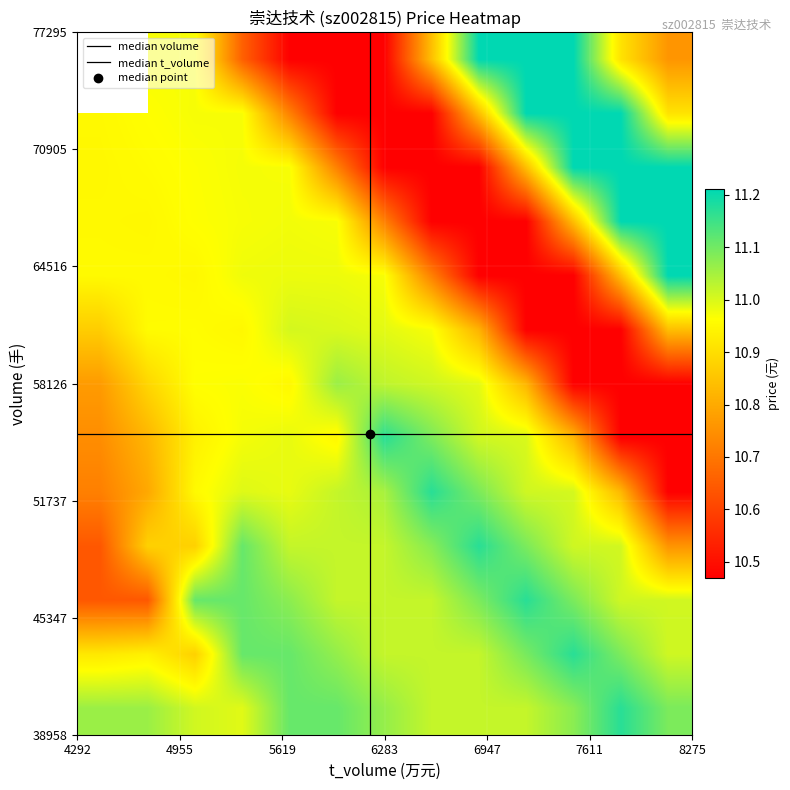

What is the minimum value for price?

10.5